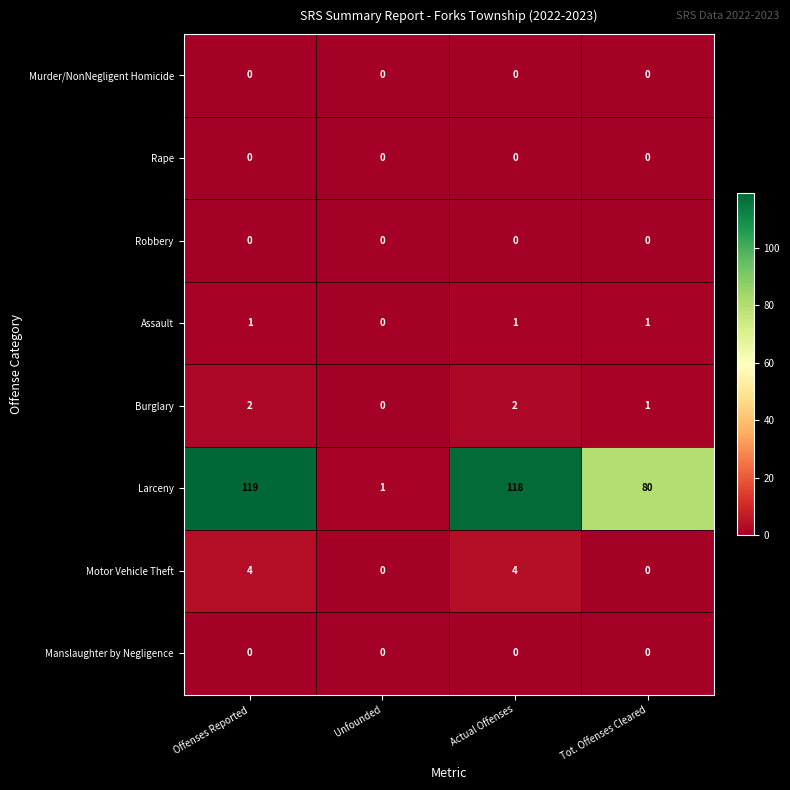

What is the total value across all series at Actual Offenses?

125